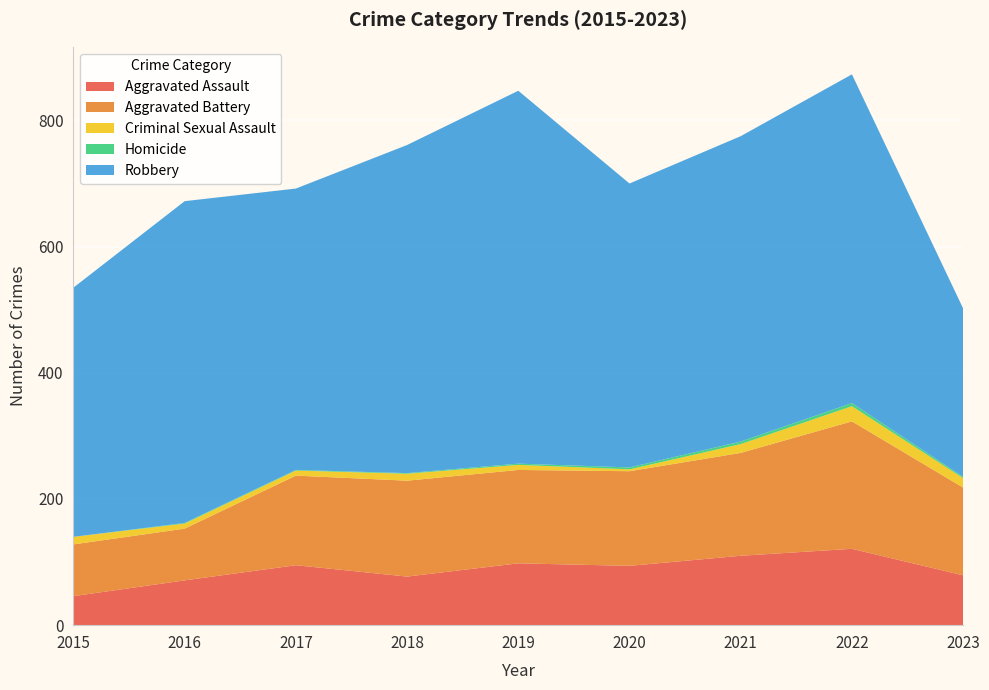

Reading left to right, extract all data points from this chart.

Aggravated Assault: 2015=46	2016=71	2017=95	2018=77	2019=98	2020=94	2021=110	2022=121	2023=79
Aggravated Battery: 2015=82	2016=82	2017=142	2018=152	2019=148	2020=150	2021=163	2022=202	2023=139
Criminal Sexual Assault: 2015=12	2016=8	2017=8	2018=11	2019=8	2020=3	2021=14	2022=24	2023=15
Homicide: 2015=0	2016=1	2017=1	2018=1	2019=2	2020=3	2021=4	2022=5	2023=2
Robbery: 2015=395	2016=510	2017=446	2018=520	2019=591	2020=450	2021=484	2022=521	2023=267